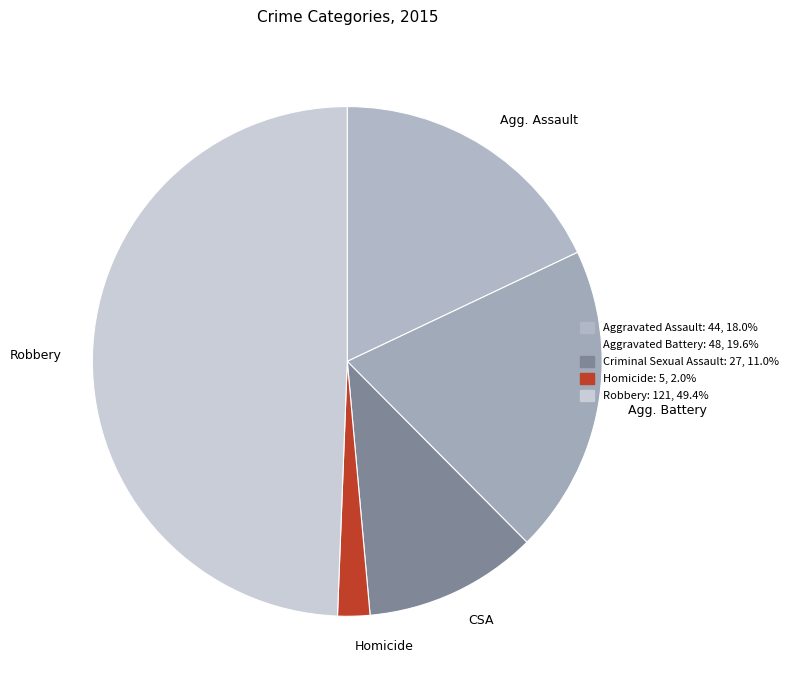

Between Homicide and Agg. Assault, which is larger?

Agg. Assault